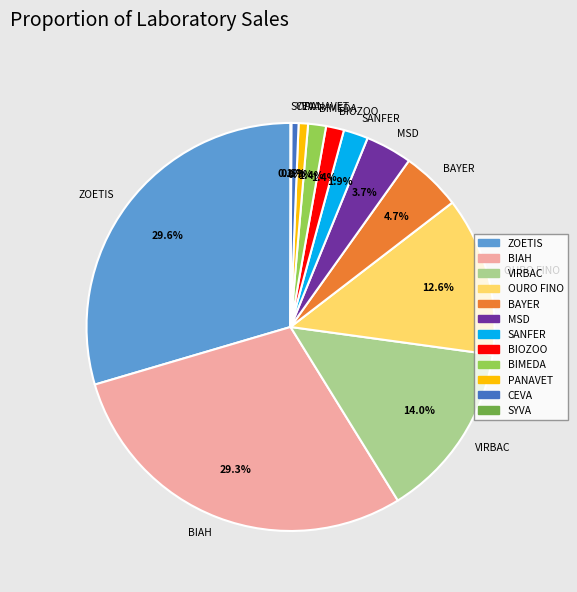

Does any single category account for the majority?

No